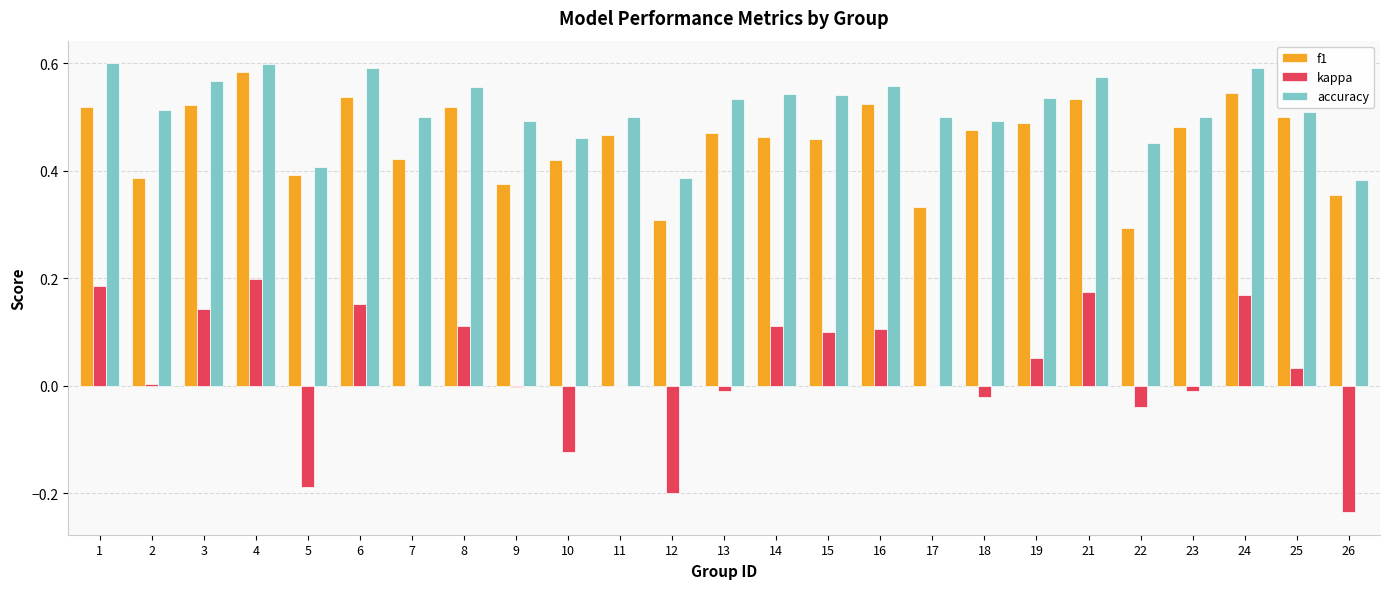

What is the sum of all f1 values?

11.4